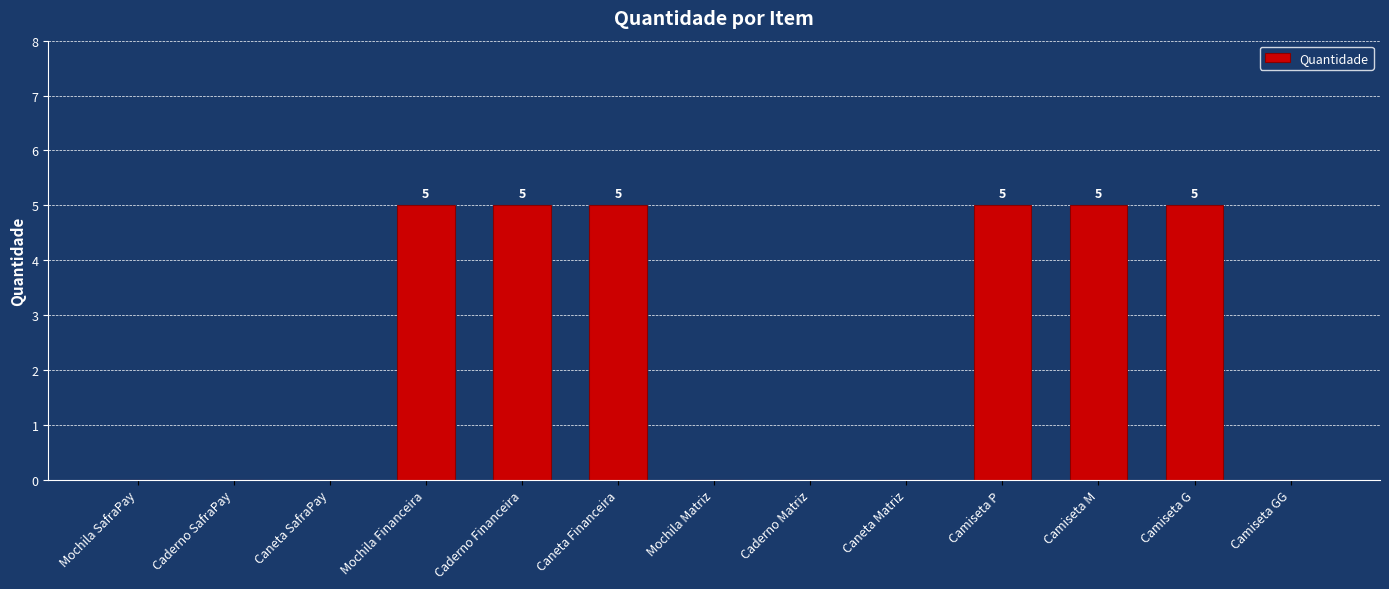

What is the greatest value displayed?

5